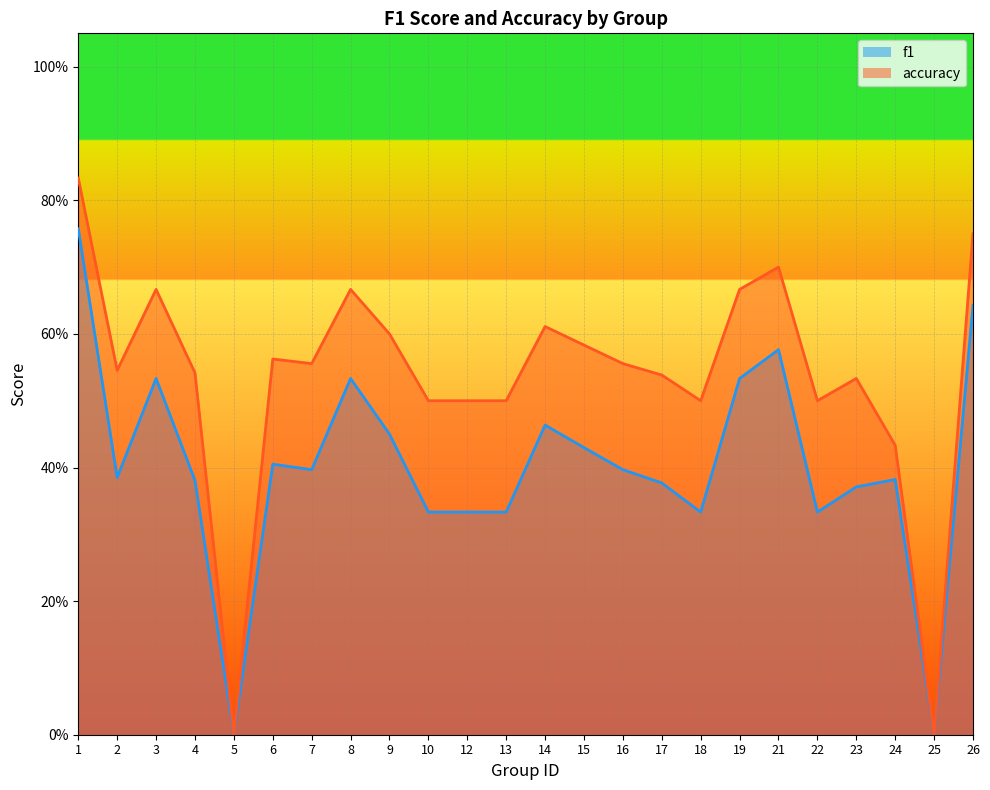

Which series changed the most between 8 and 16?

f1